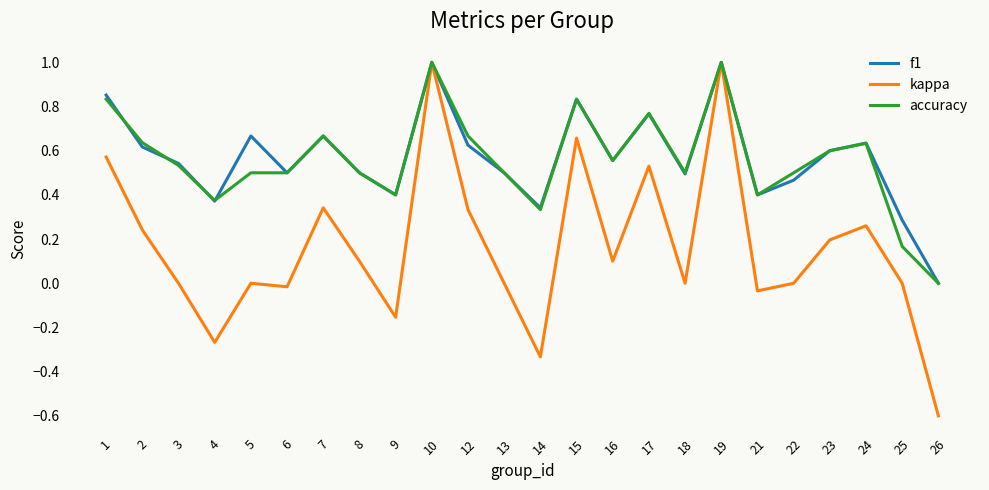

What is the greatest value displayed?

1.0